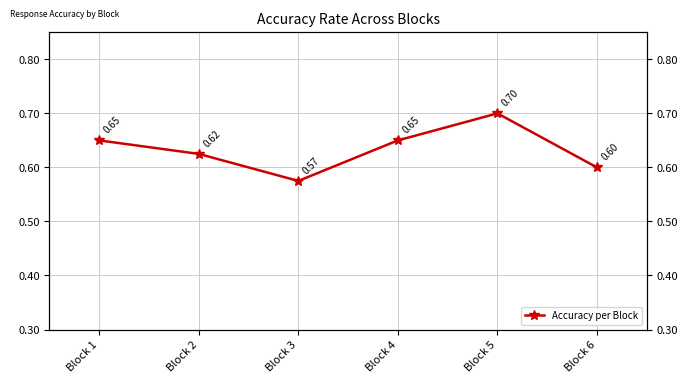

What is the sum of the values at Block 2 and Block 5?

1.3